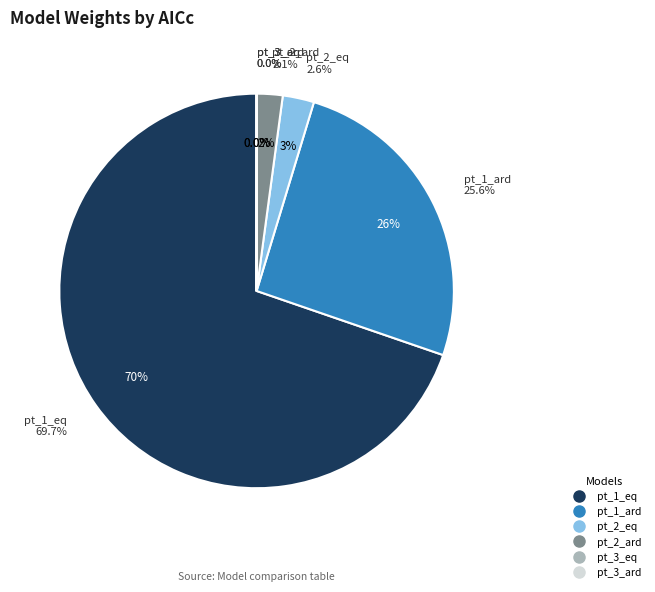

The pt_1_eq slice represents 55% of the pie. True or false?

False